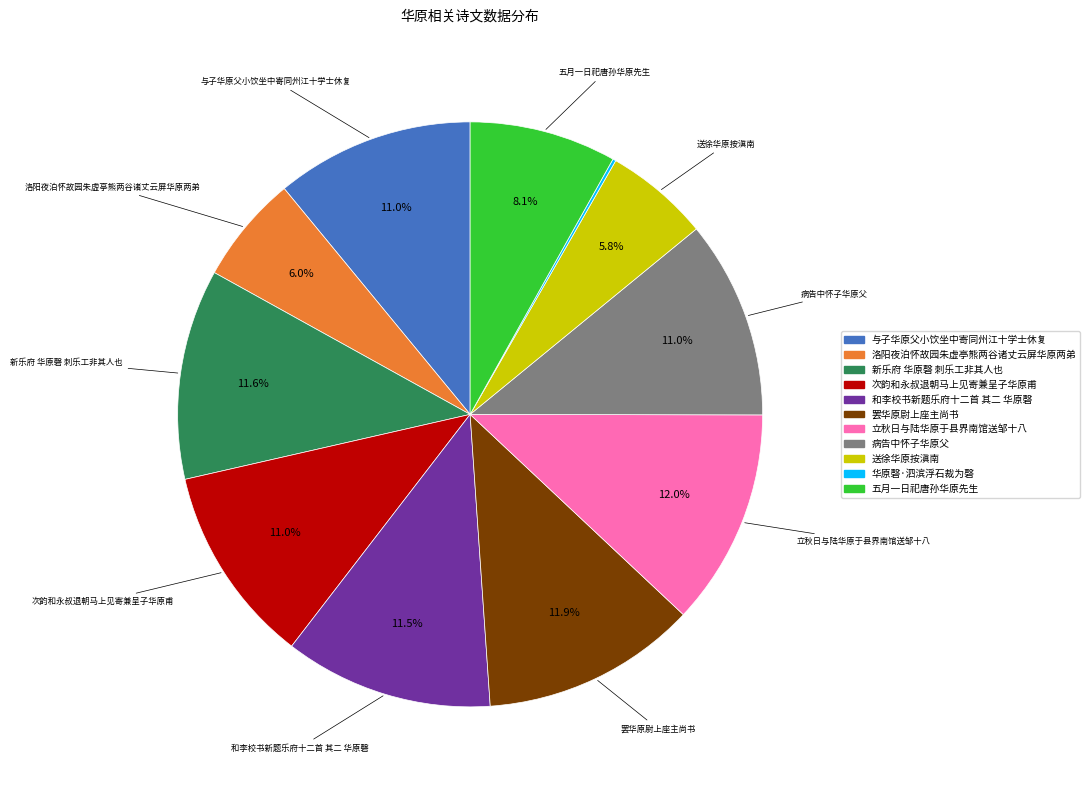

Combined, do 送徐华原按滇南 and 和李校书新题乐府十二首 其二 华原磬 account for over 50%?

No